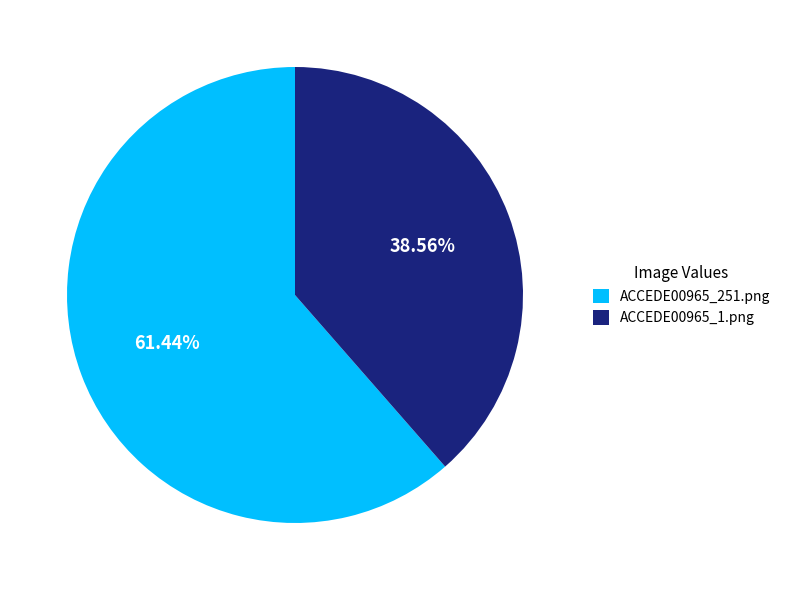

What is the largest slice in the pie chart?

ACCEDE00965_251.png